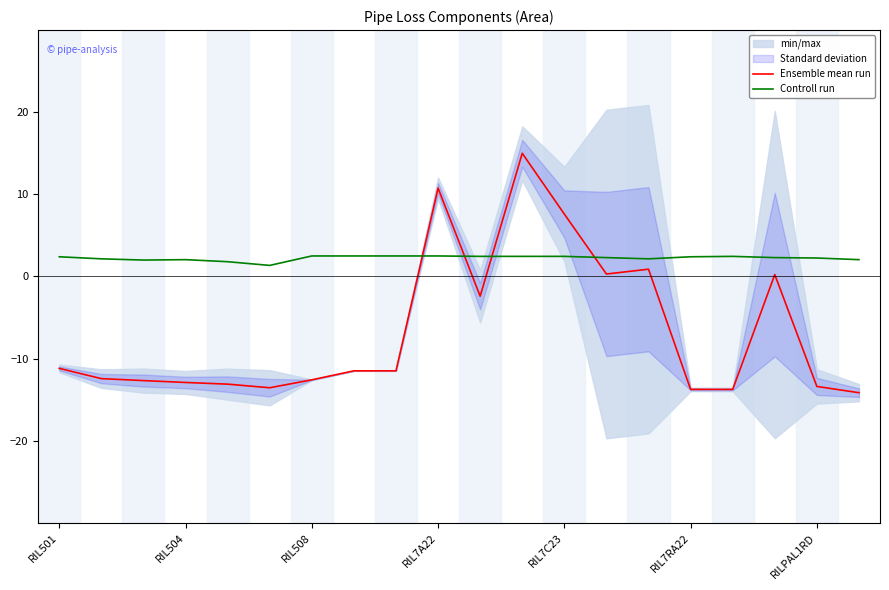

Is it true that Ensemble mean run equals -4.0 at RIL508?

False